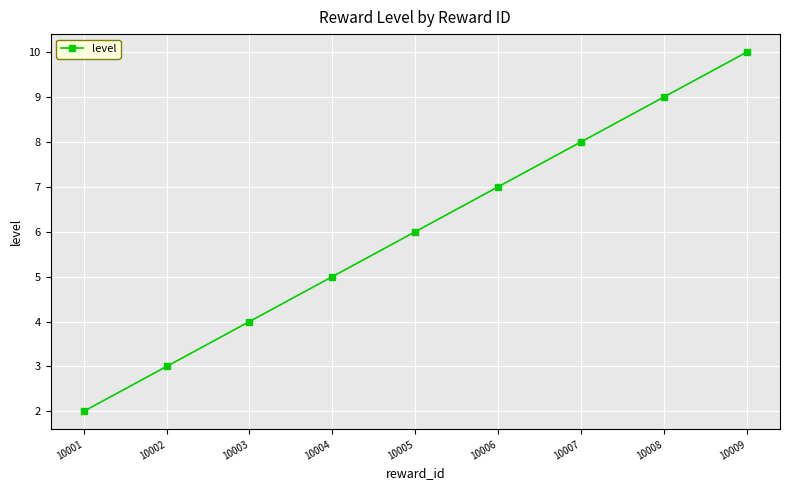

The chart shows a value of 7 at 10004. True or false?

False